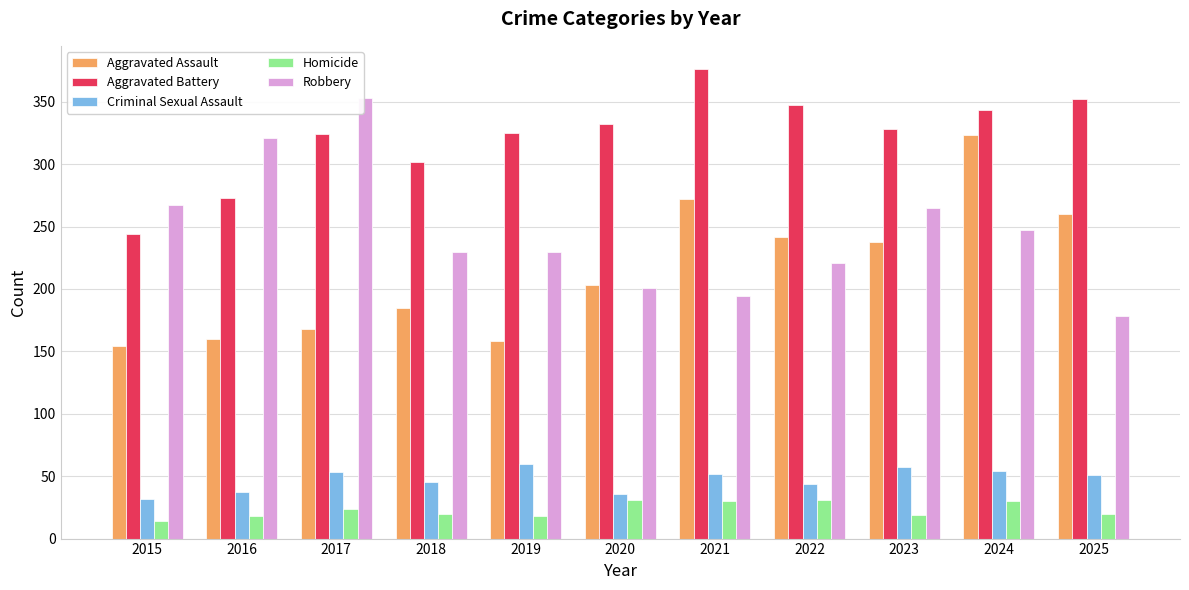

How many distinct data groups are displayed?

5